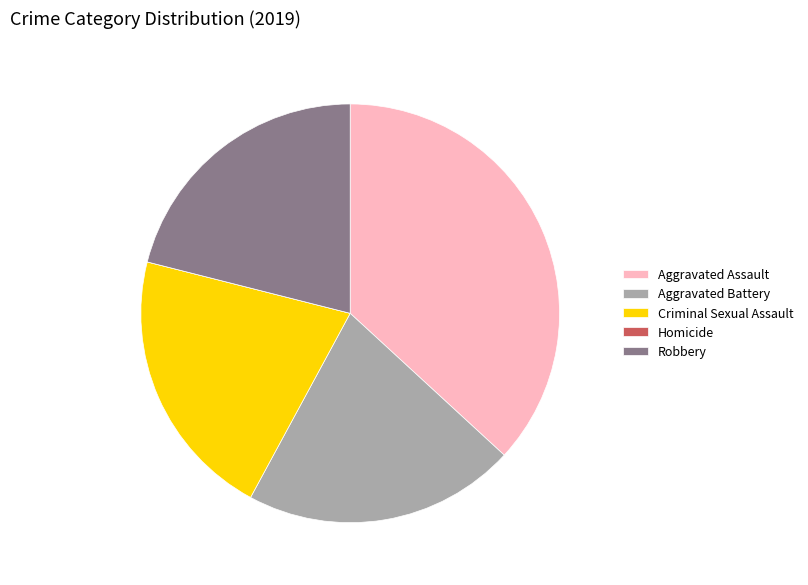

Which category has the biggest portion of the pie?

Aggravated Assault